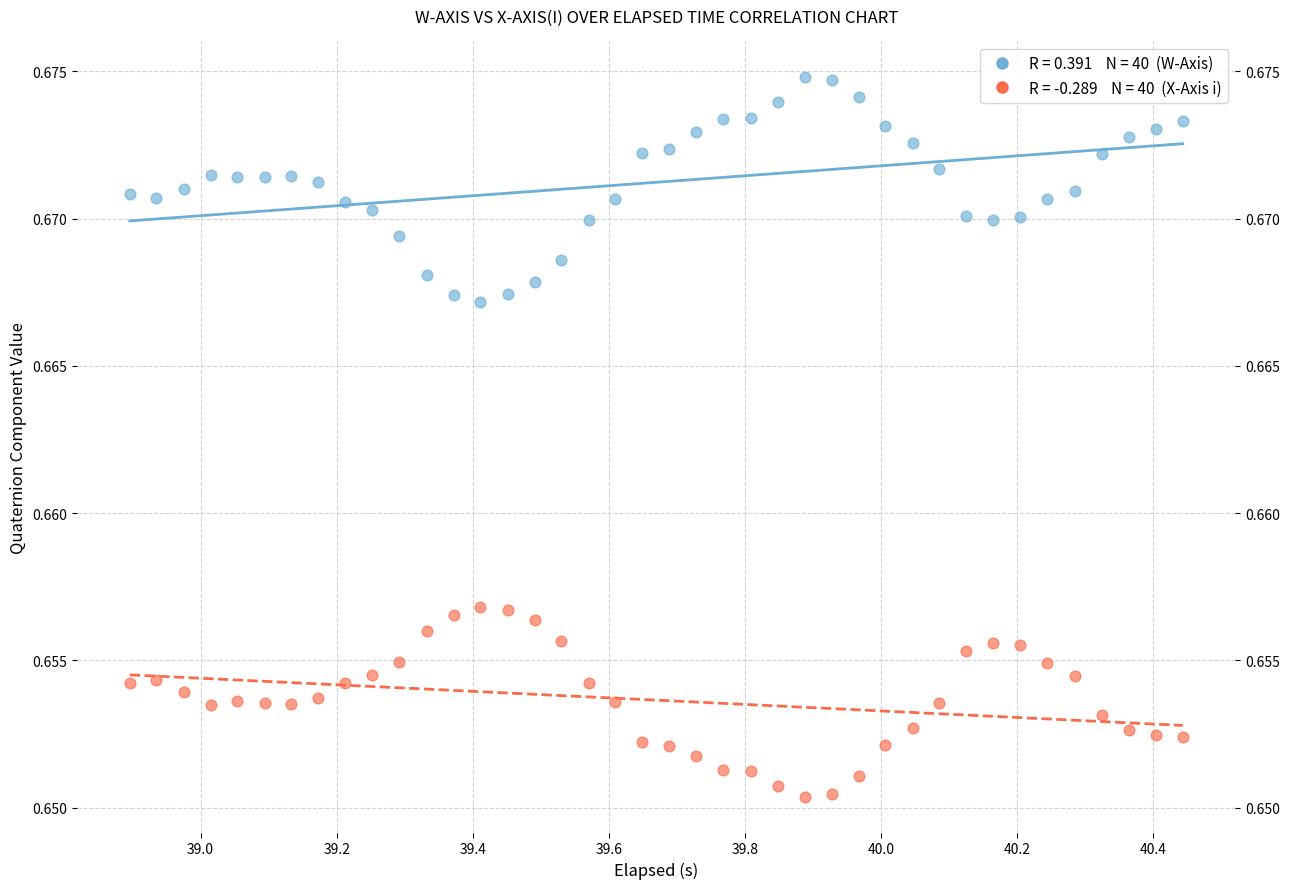

Across all data points, what is the range of X values (max minus min)?

1.5